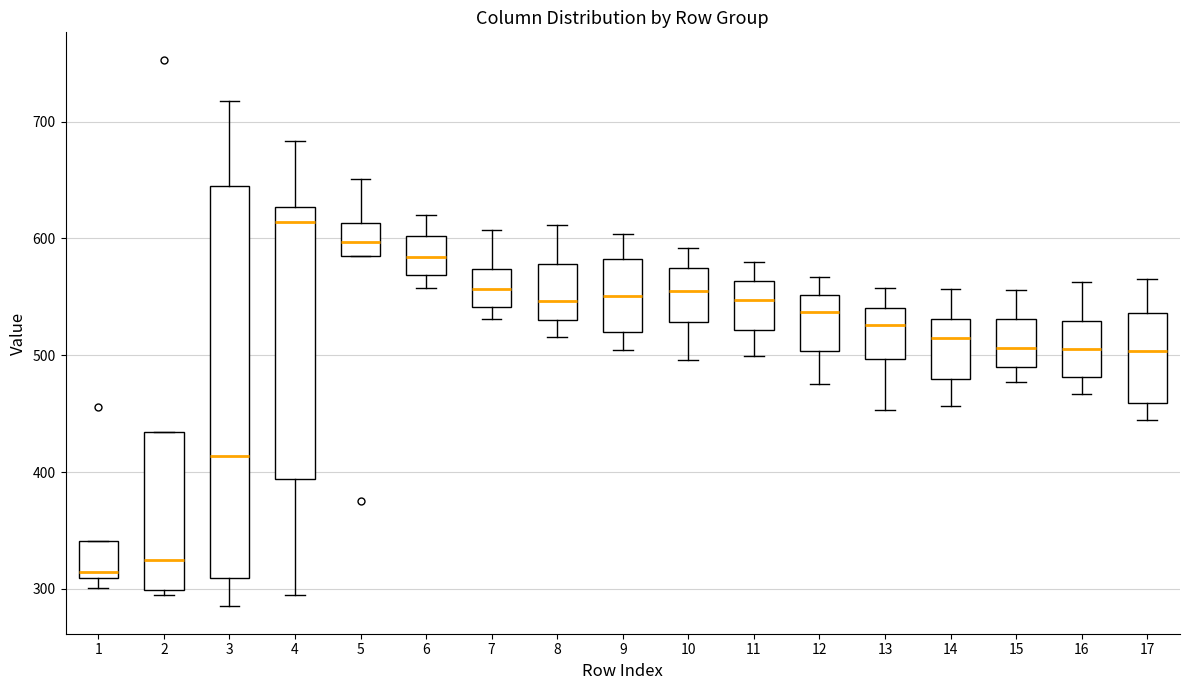

Which box's median line is the highest?

4